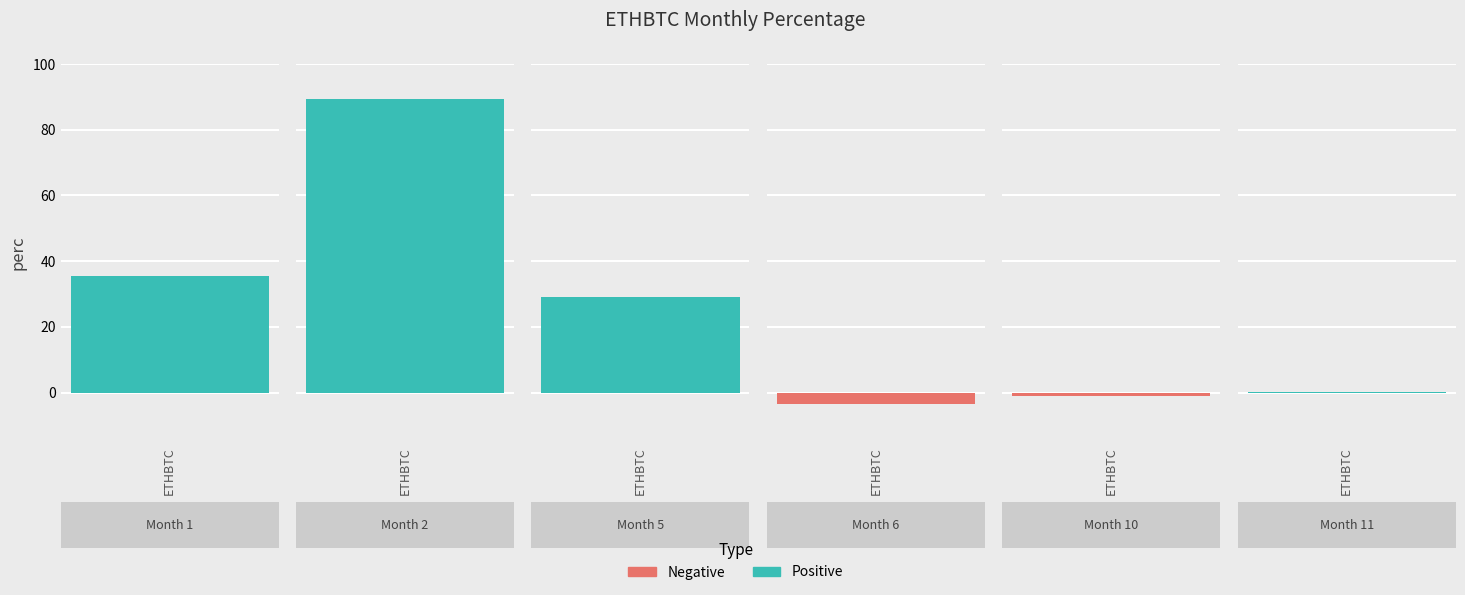

What is the sum of the values at 11 and 1?

35.8